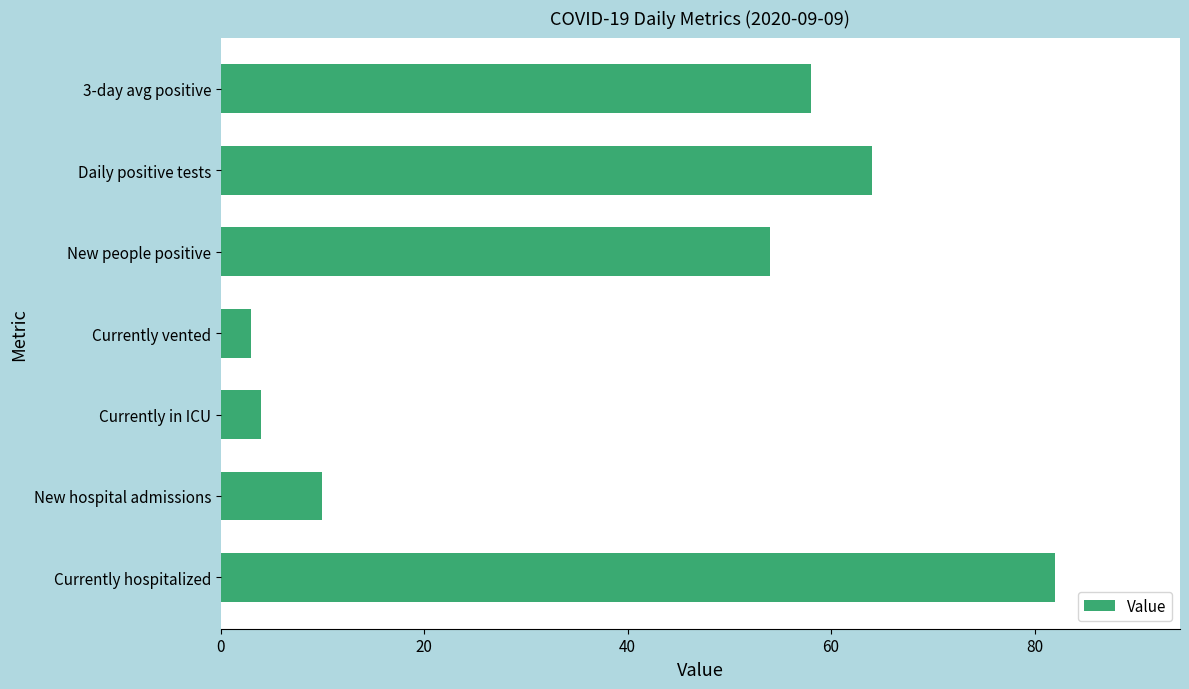

At which label is the value closest to 42?

New people positive